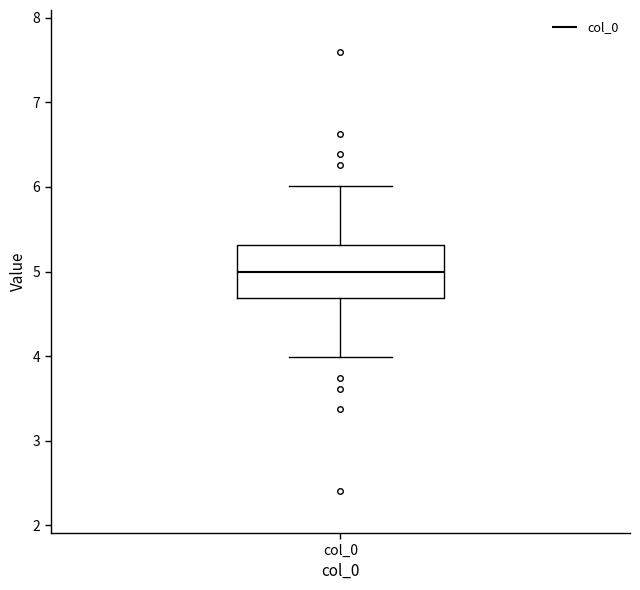

Read this box plot against the y-axis: the position of the median line, the range covered by the box, and the ends of both whiskers. The values are not printed on the chart, so give them approximately, as read against the axis.

median 5.0, box 4.7 to 5.3, whiskers 4.0 to 6.0